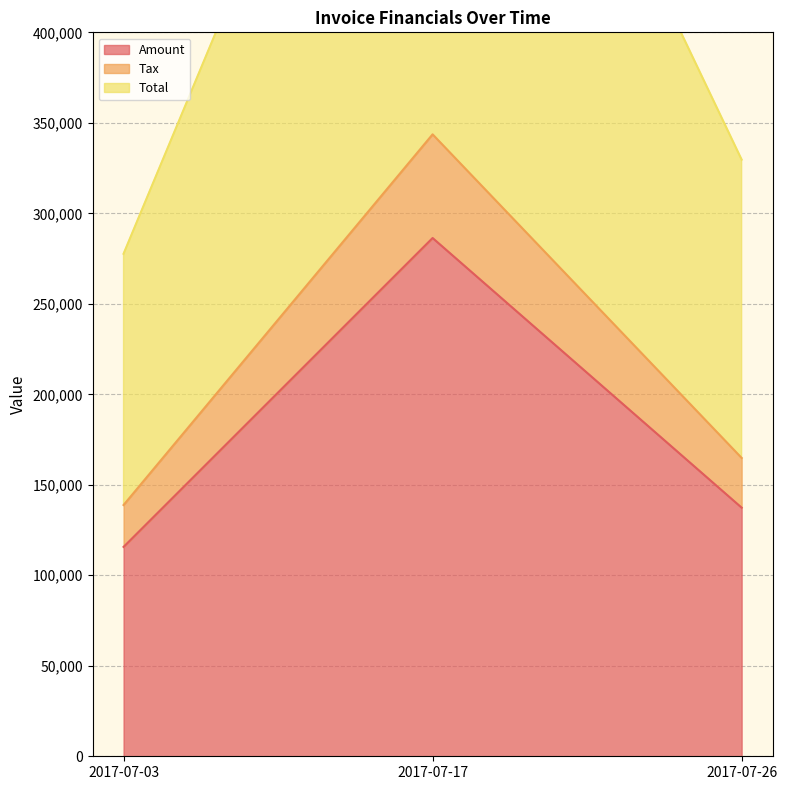

Reading left to right, list all the values displayed in this chart.

Amount: 2017-07-03=115683.0	2017-07-17=286360.0	2017-07-26=137362.0
Tax: 2017-07-03=138819.6	2017-07-17=343632.0	2017-07-26=164834.4
Total: 2017-07-03=277639.6	2017-07-17=687264.0	2017-07-26=329668.4